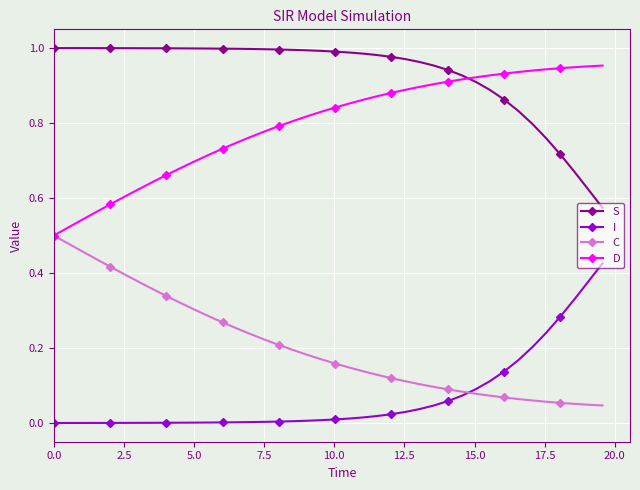

List the series in order of their overall mean, lowest first.

I, C, D, S